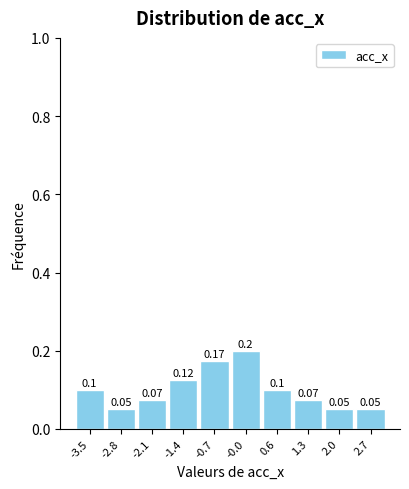

Over which range of the x-axis is the bar tallest?

-0.4 to 0.3